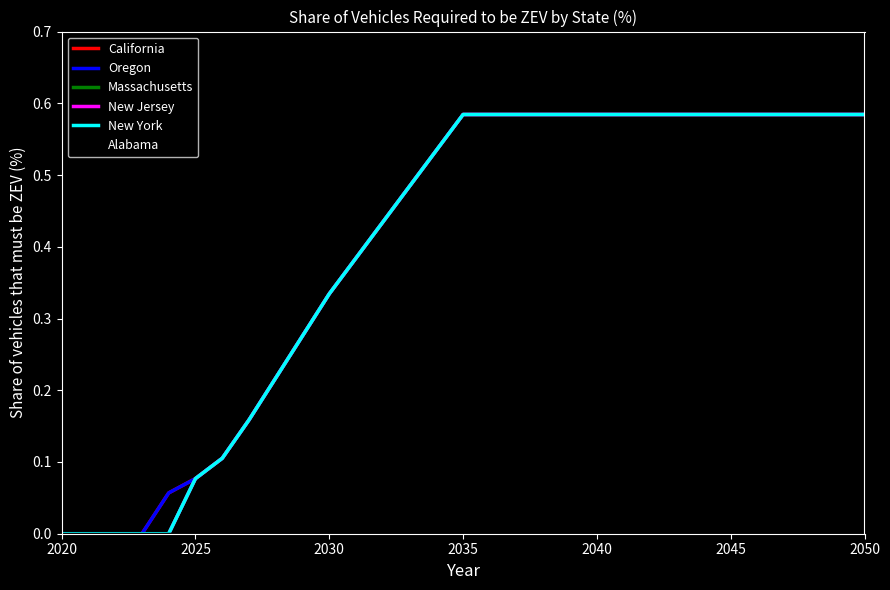

What is the sum of all California values?

12.4